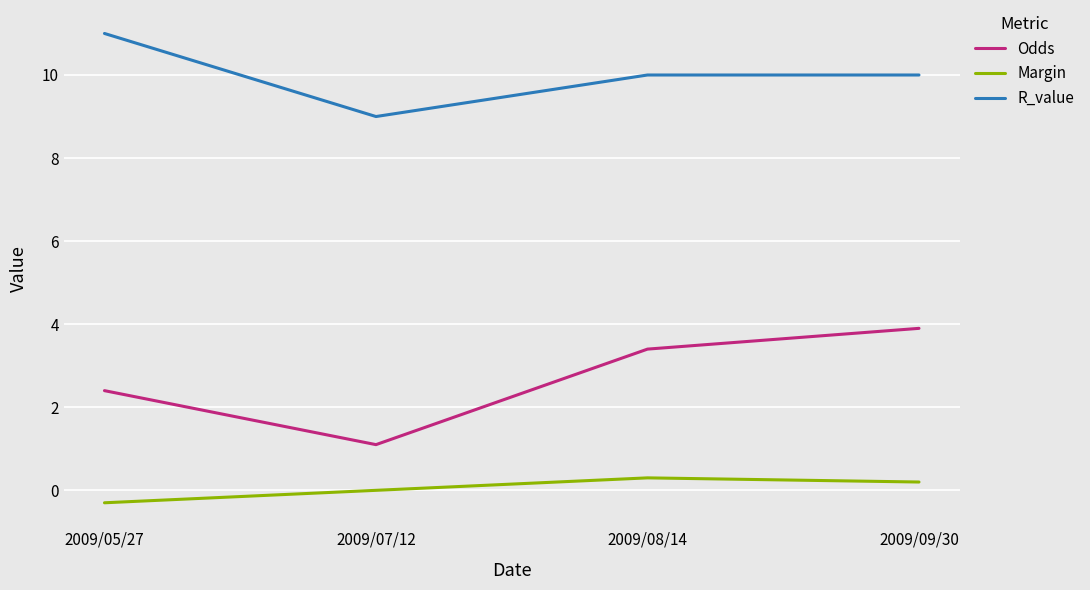

True or false: Margin and R_value cross at least once.

False